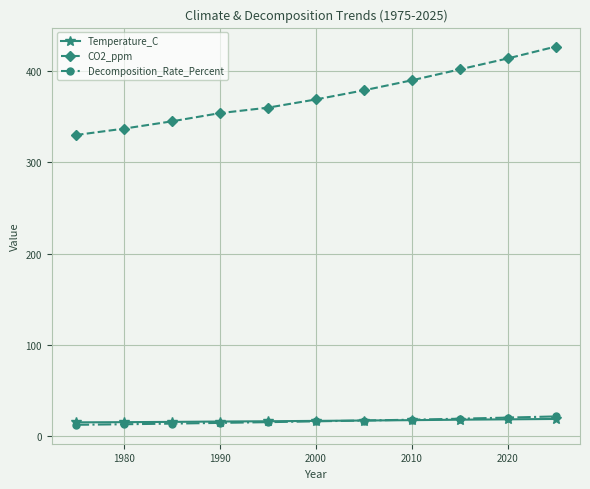

What is the difference between the maximum and second lowest values in the CO2_ppm series?

90.0